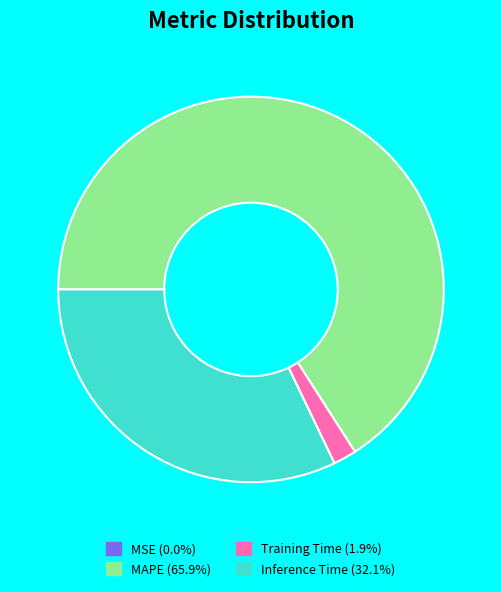

Is there a majority slice in this chart?

Yes